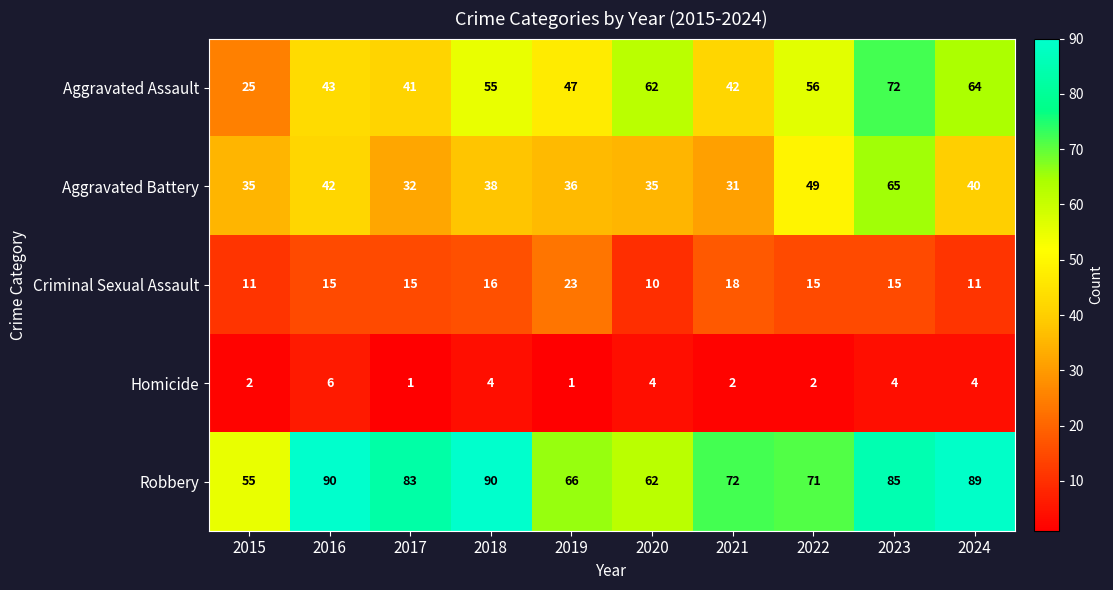

True or false: Criminal Sexual Assault has a value of 15 at 2017.

True